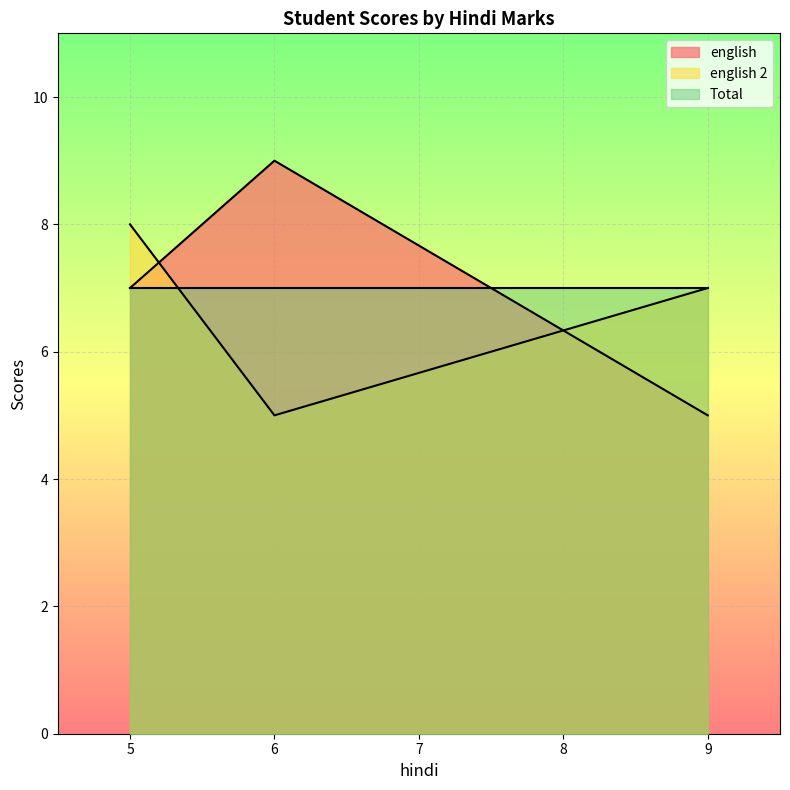

List the labels in order of english 2 value, largest first.

5, 9, 6